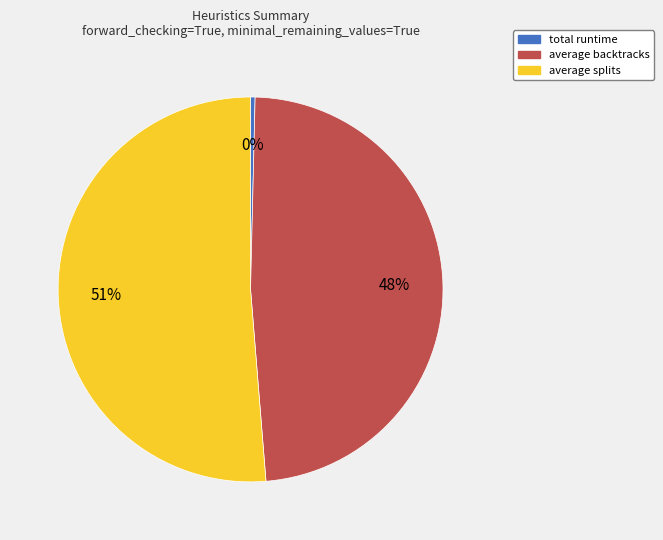

Count the number of slices in the pie.

3